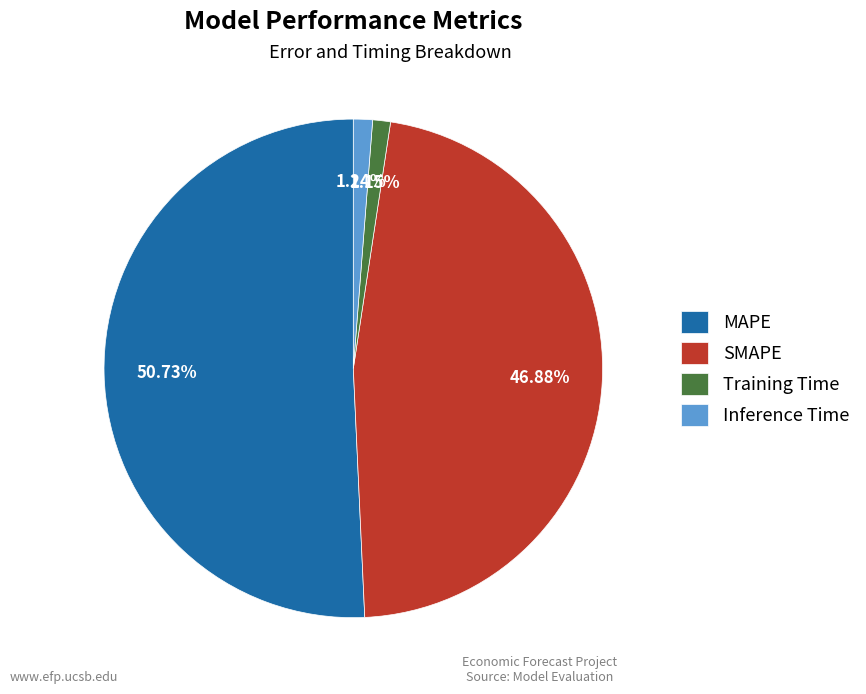

What portion of the pie excludes Inference Time?

98.8%